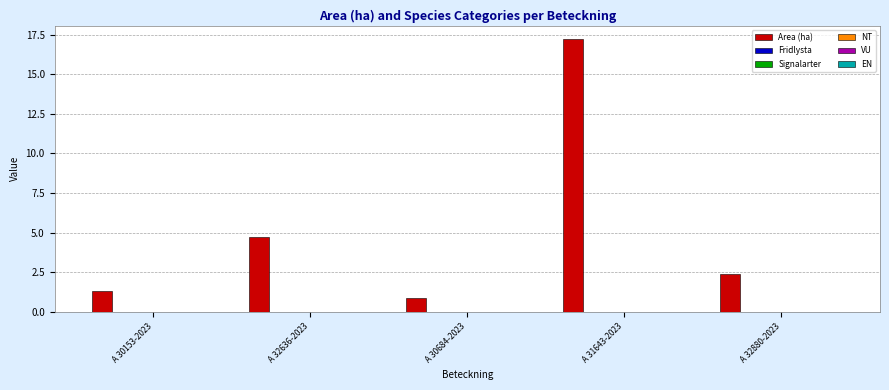

What is the minimum value shown in the chart?

0.9